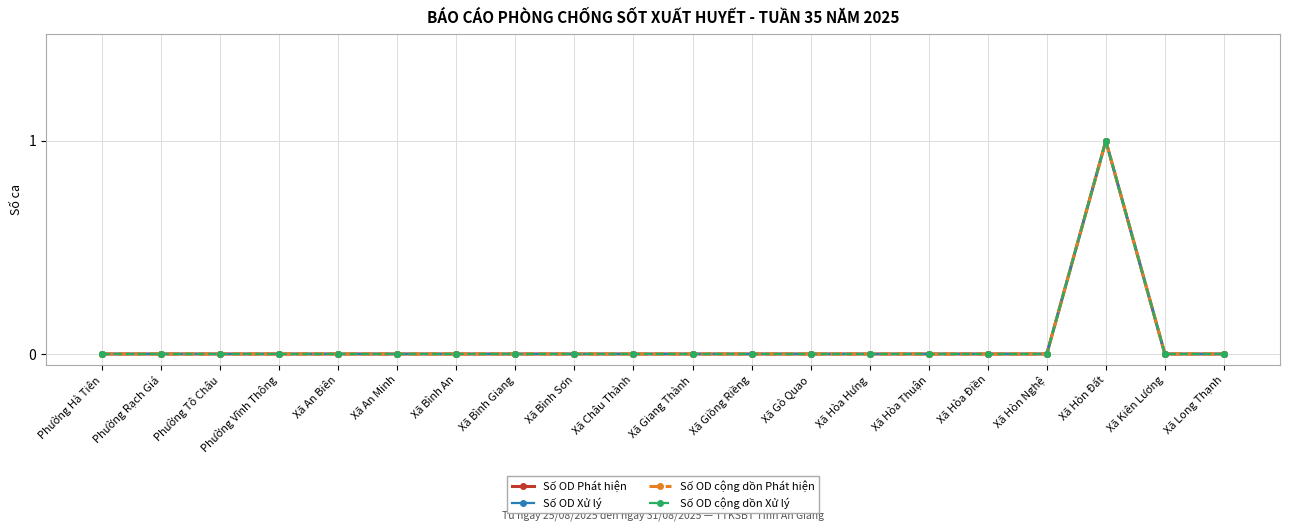

True or false: Số OD cộng dồn Phát hiện and Số OD cộng dồn Xử lý cross at least once.

False